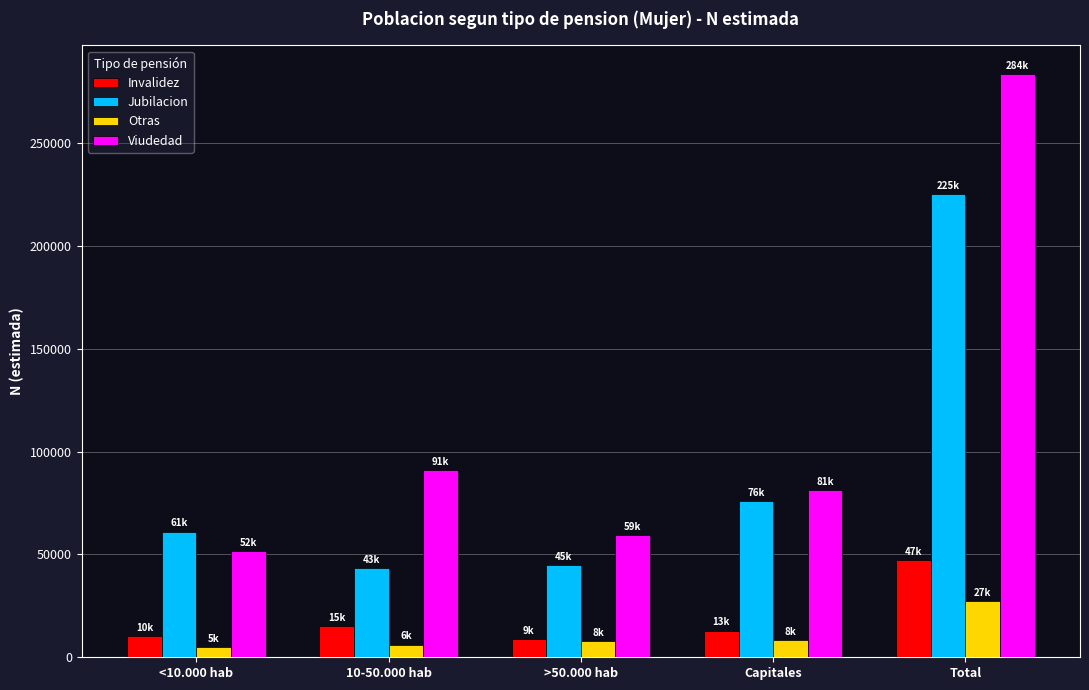

How many data points in Viudedad are less than 81304?

2